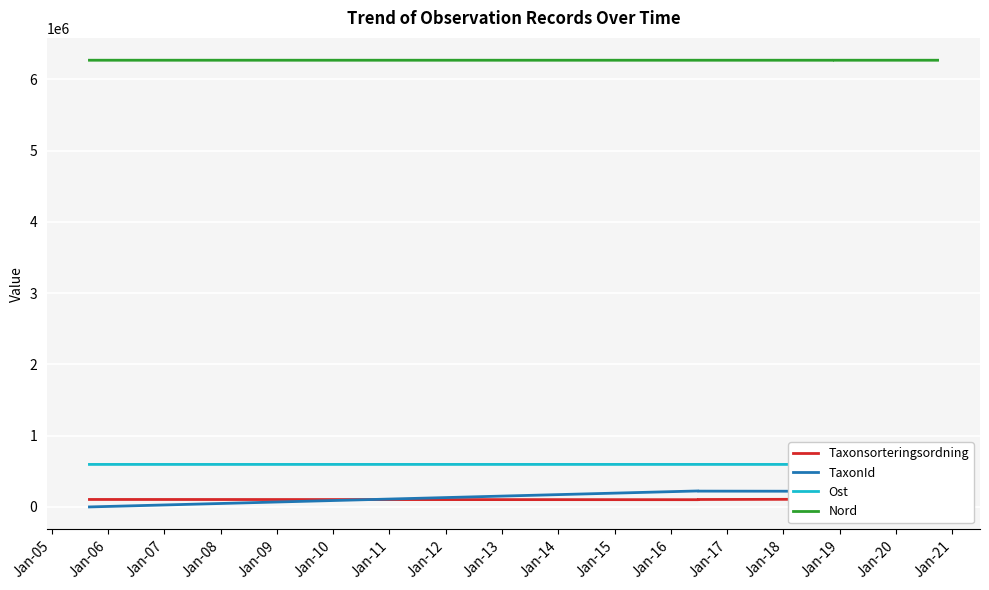

What is the approximate value of Taxonsorteringsordning at Jan-07?

107997.0